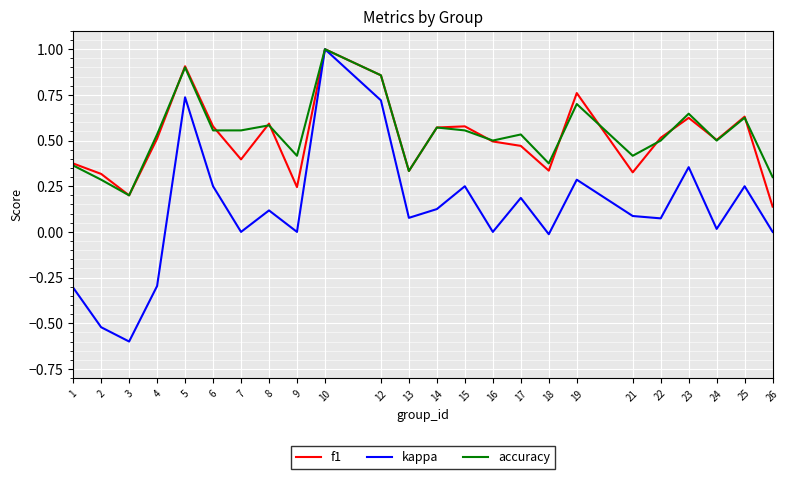

At 26, list the series in order from smallest to largest.

kappa, f1, accuracy